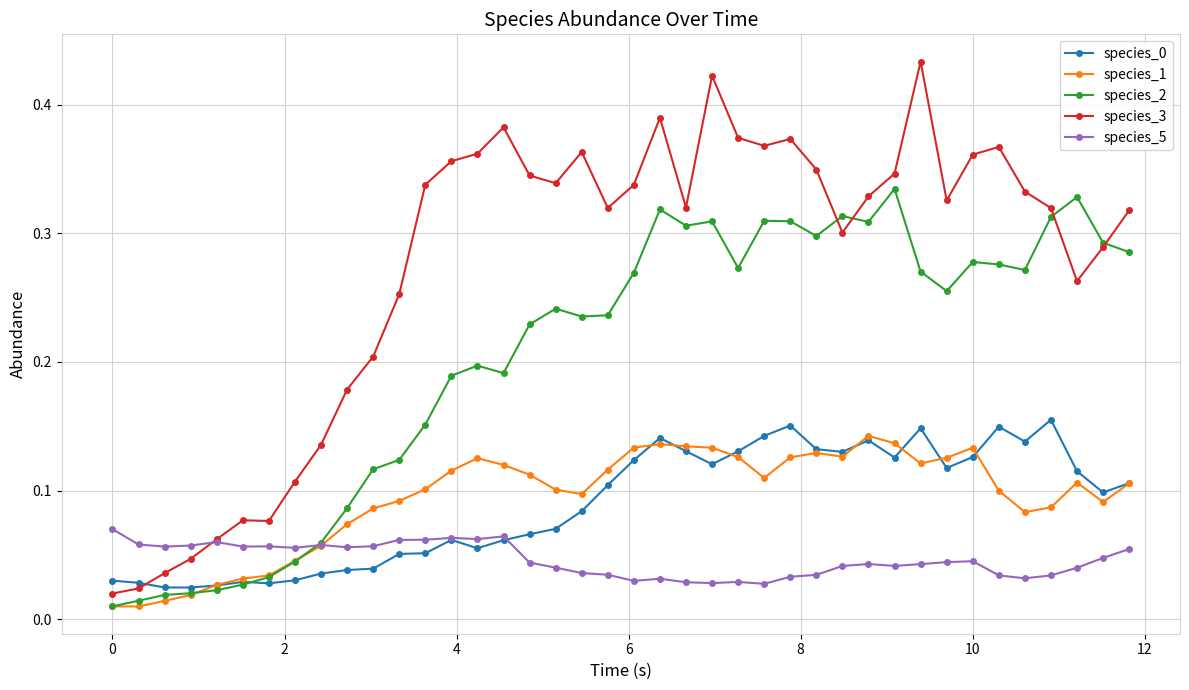

Count the species_5 values in the range 0 to 1.

40